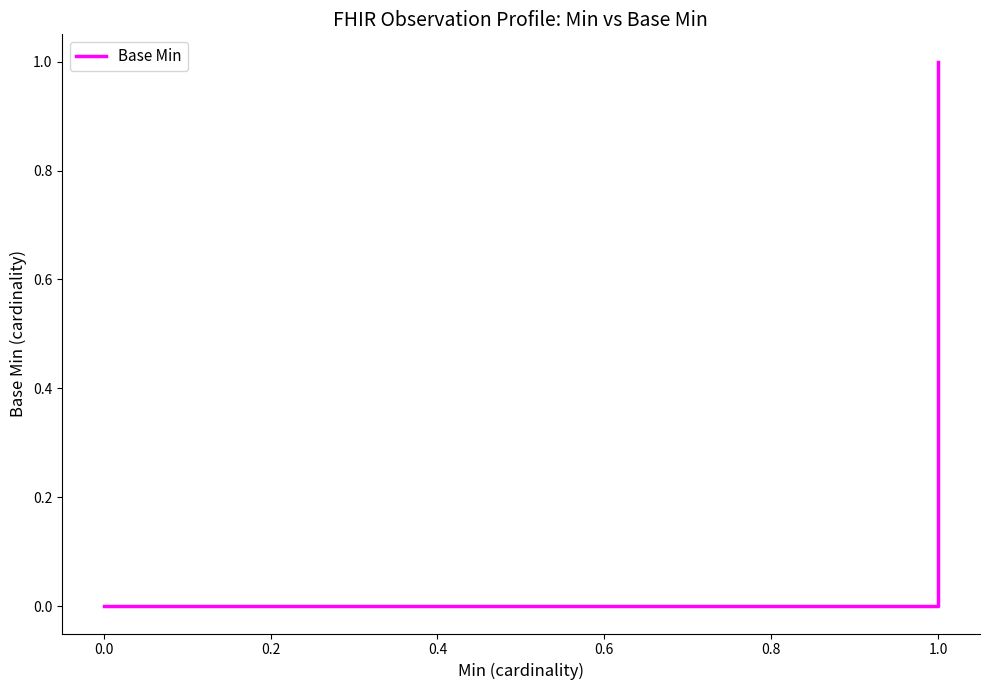

True or false: the data shows 1 at 1.0.

False